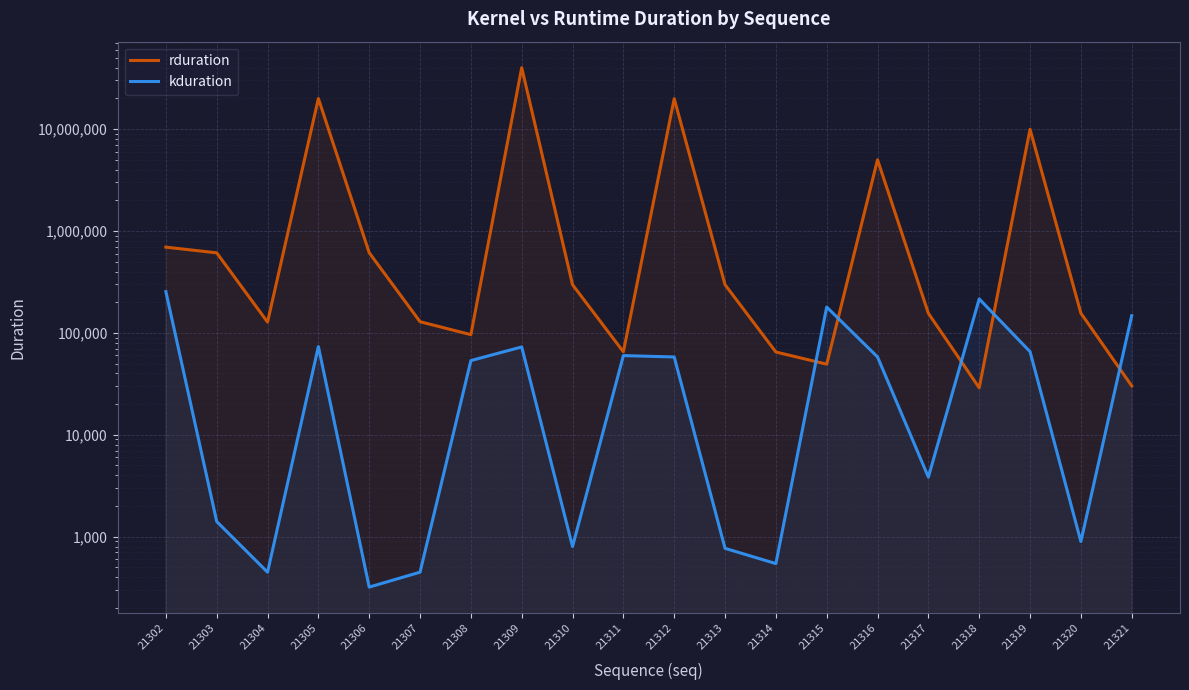

Rank the series by their average value, from highest to lowest.

rduration, kduration